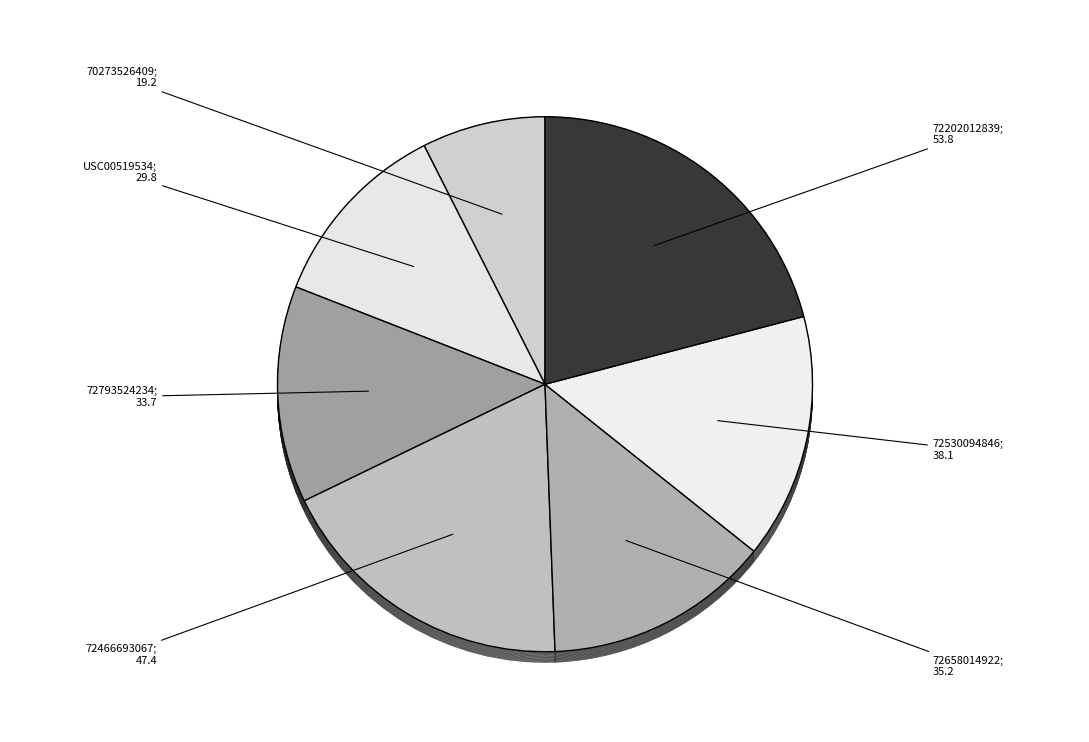

Is it true that 72202012839 is 8% of the pie?

False